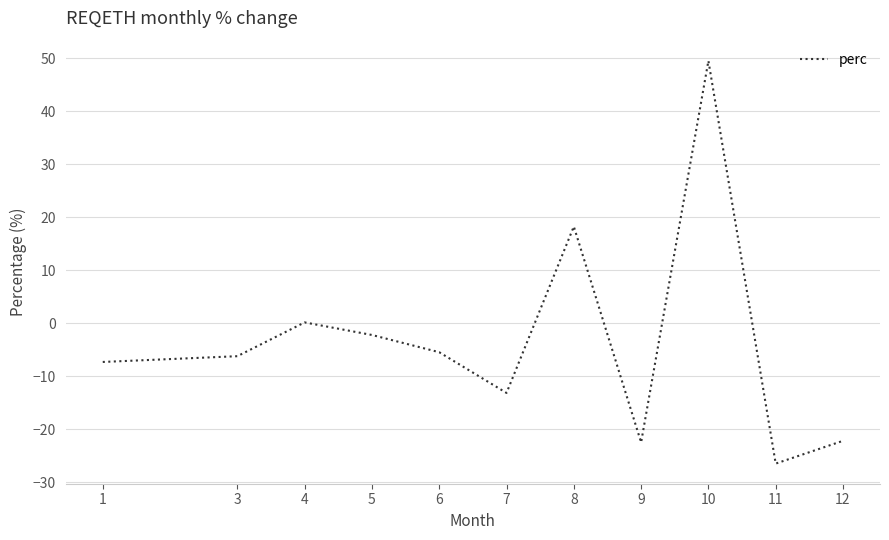

At which label is the value closest to 11?

8